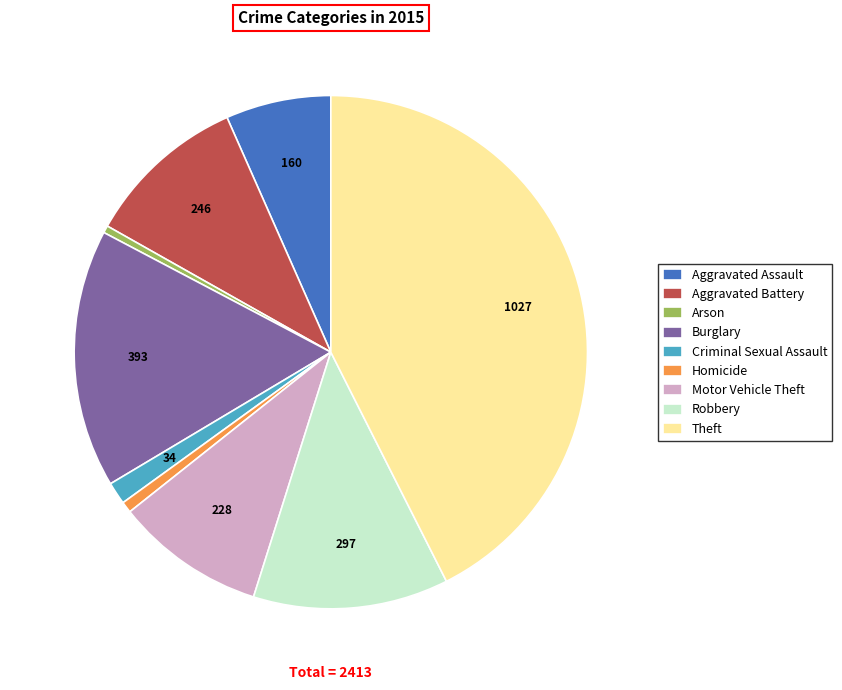

What is the largest slice in the pie chart?

Theft